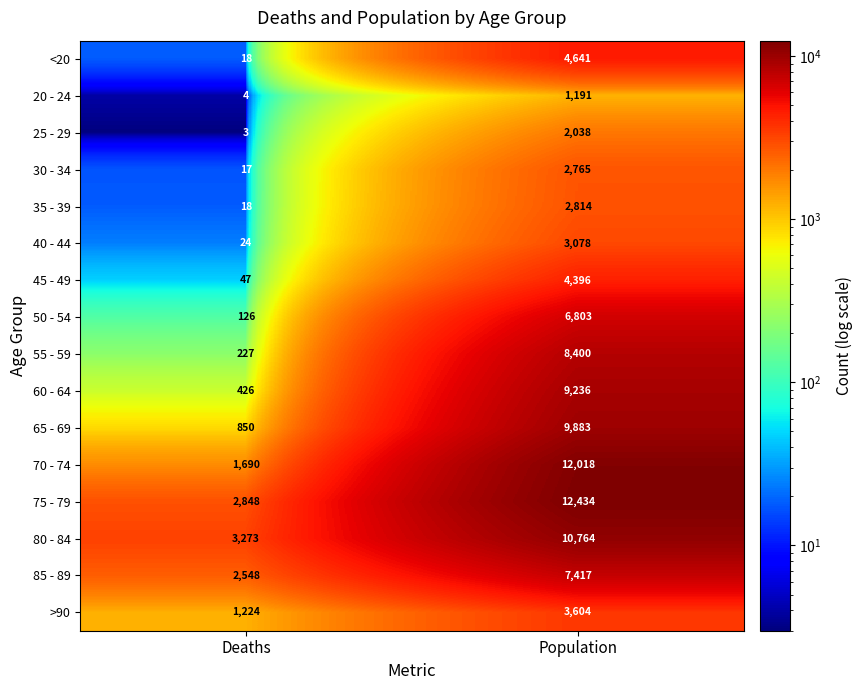

At which label is >90 closest to 2414?

Deaths